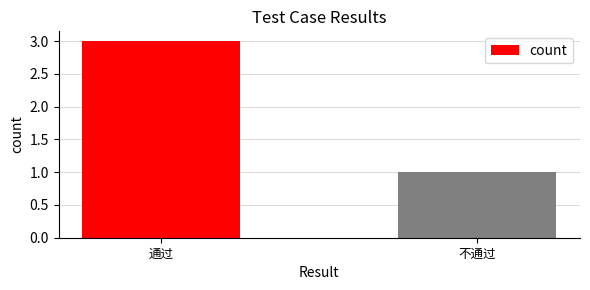

Is it true that the value at 不通过 is 2?

False